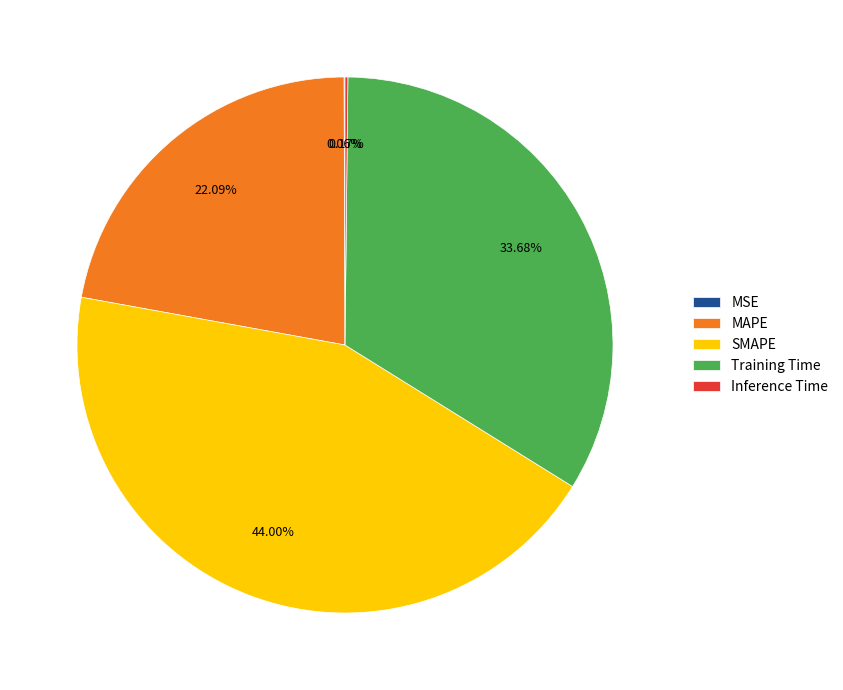

What is the largest slice in the pie chart?

SMAPE